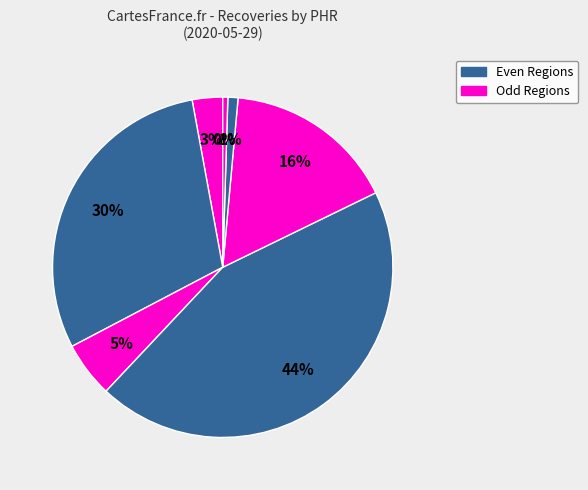

To the nearest percent, what is the average slice percentage?

12%